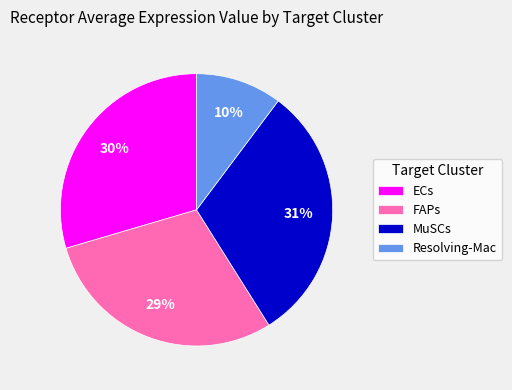

Do FAPs and Resolving-Mac together represent more than half of the pie?

No